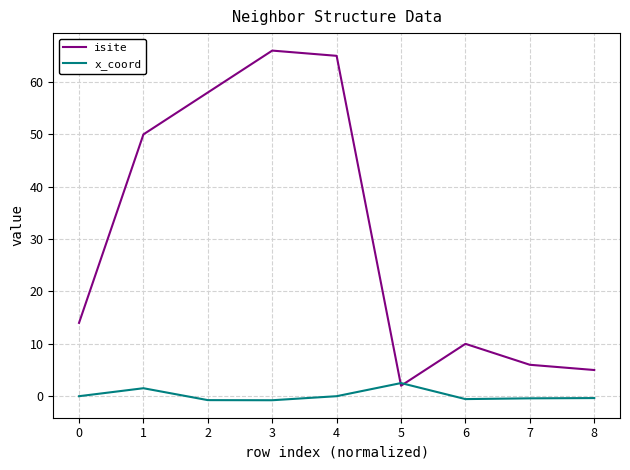

At which category does isite reach its first local peak?

3